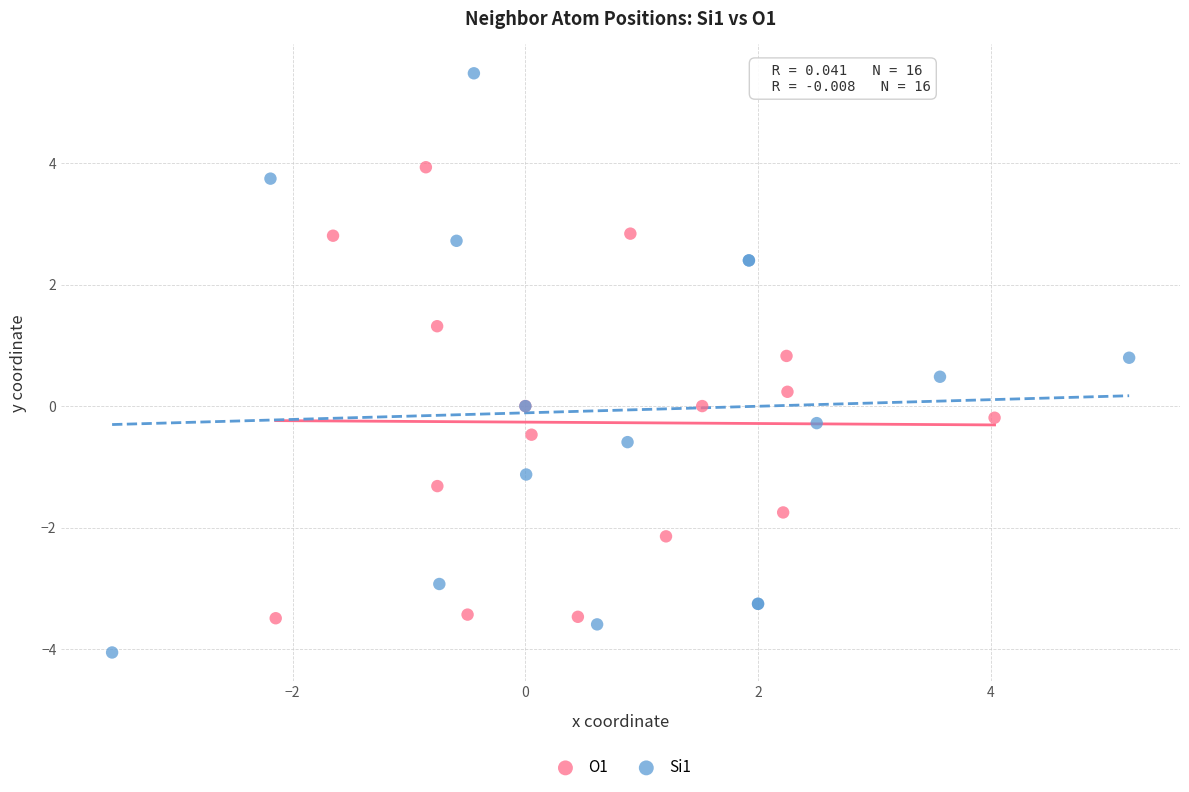

Which series has the widest spread of Y values?

Si1